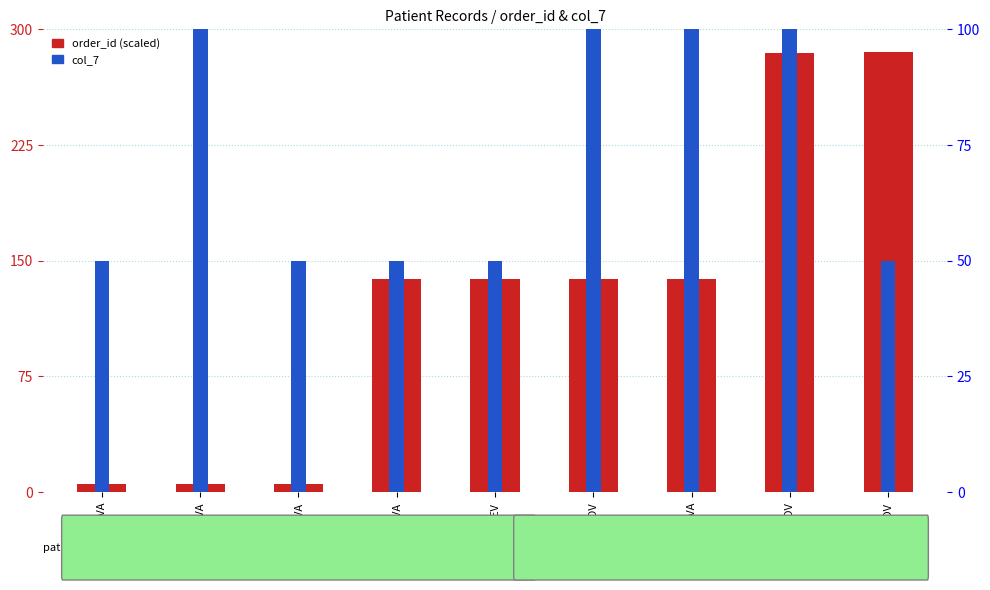

Between KITANOVA and BIGANIAKOVA, which is larger?

KITANOVA